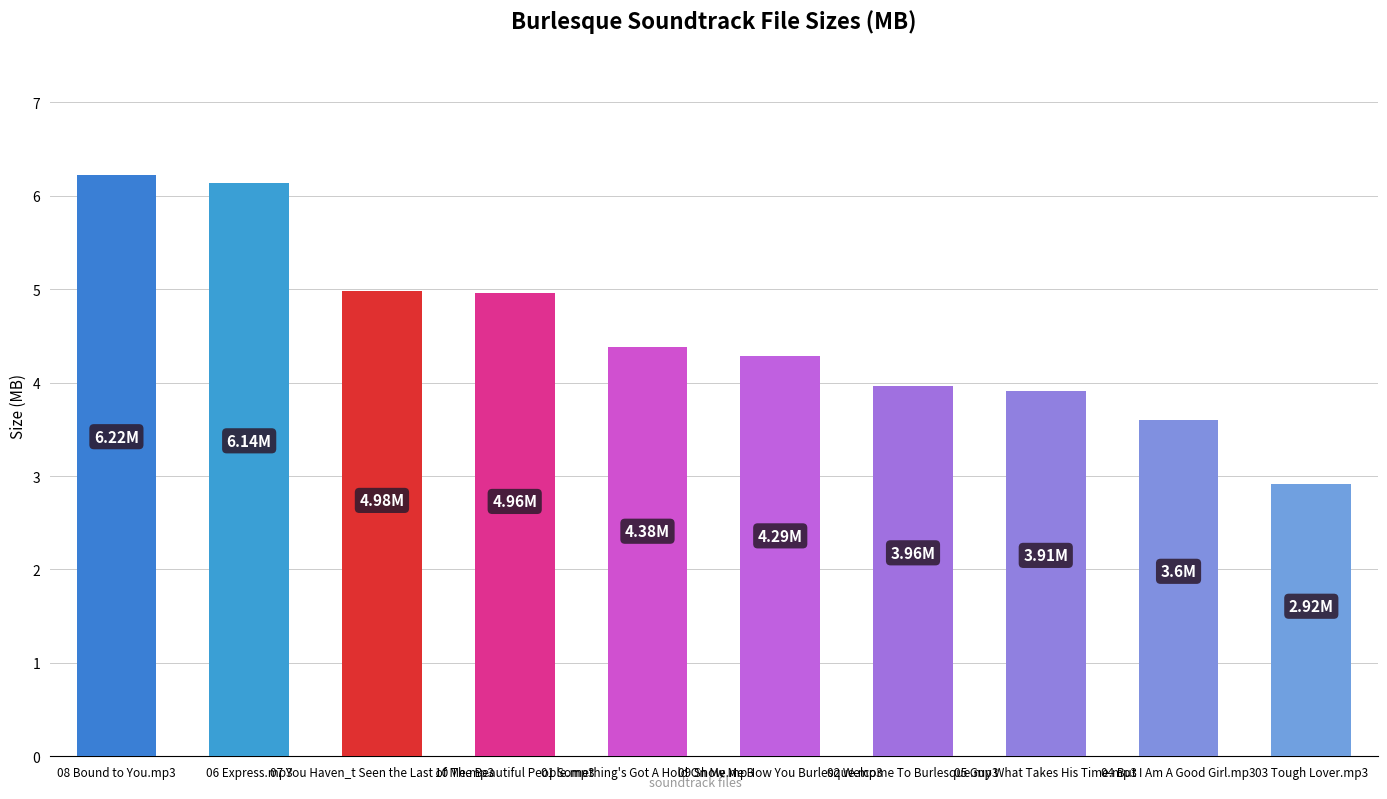

The value at 07 You Haven_t Seen the Last of Me.mp3 is 7.9. True or false?

False